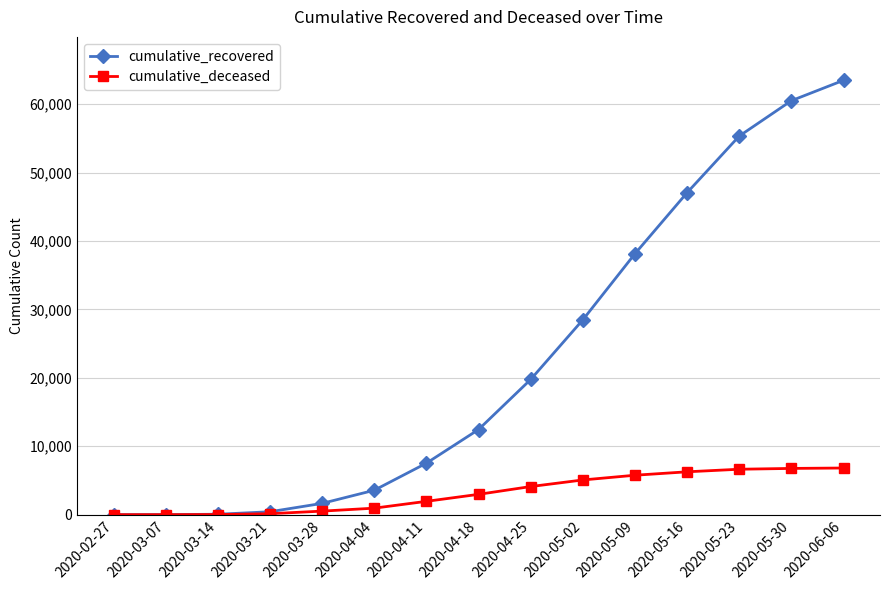

How many lines are shown in the chart?

2